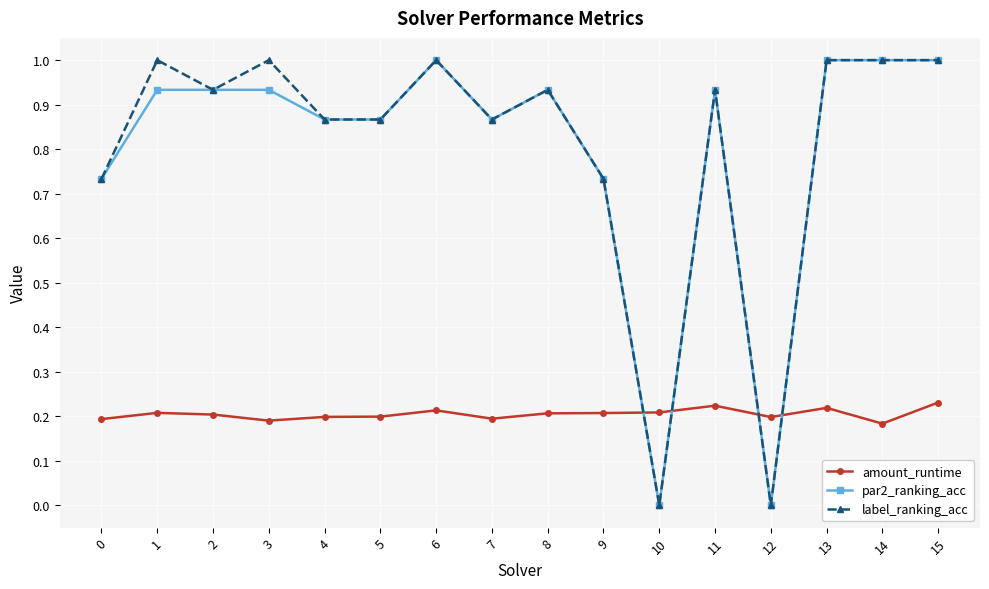

True or false: amount_runtime and label_ranking_acc intersect in this chart.

True